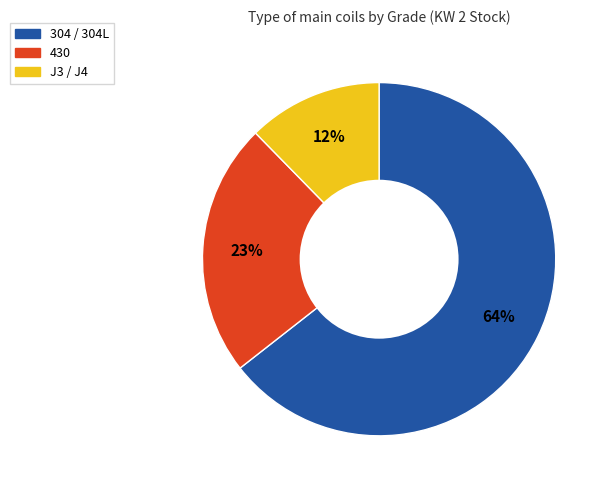

How many segments does this pie chart have?

3